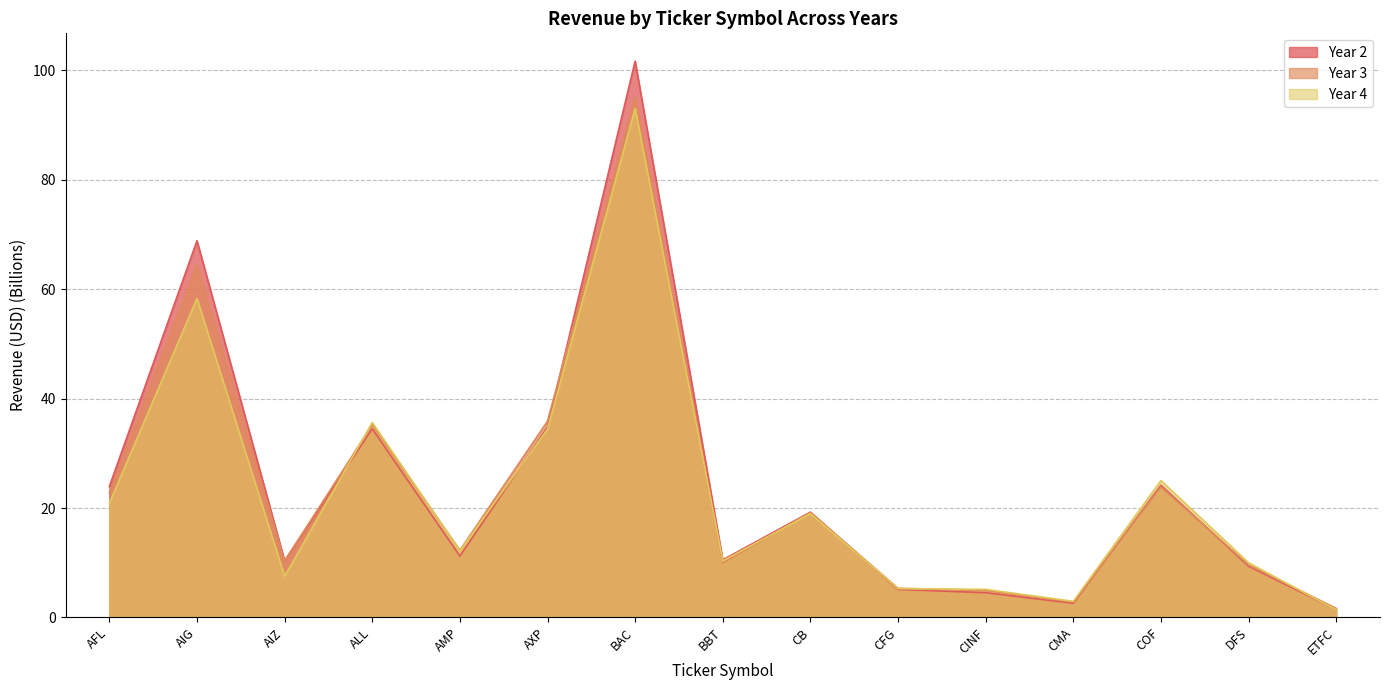

What are all the series names shown in the legend?

Year 2, Year 3, Year 4